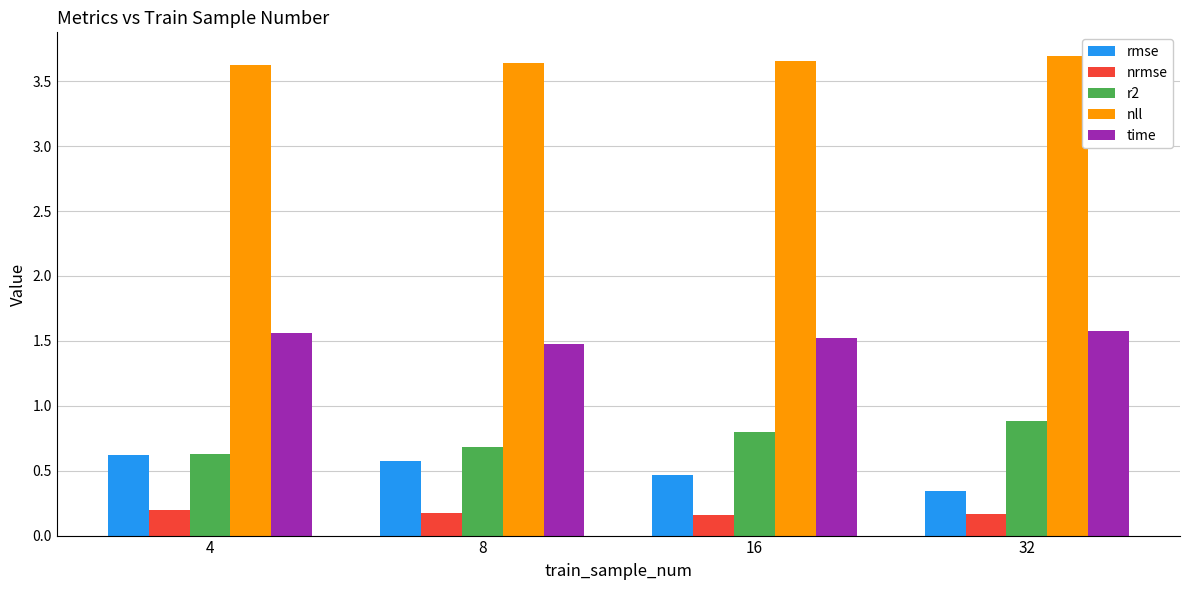

At 32, list the series in order from smallest to largest.

nrmse, rmse, r2, time, nll